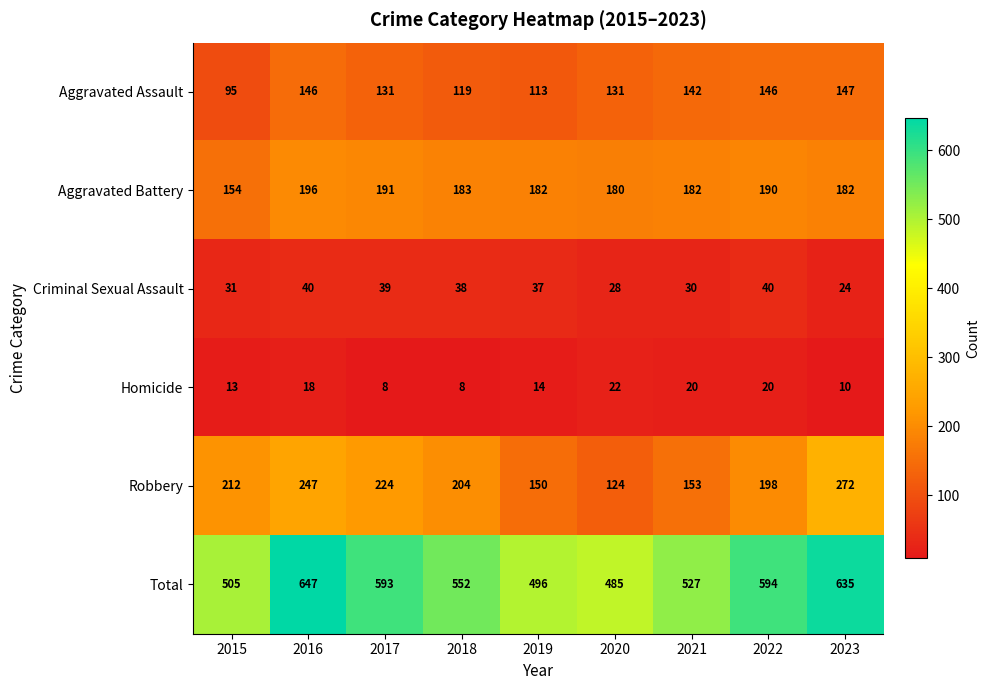

Which series has the widest spread of values?

Total